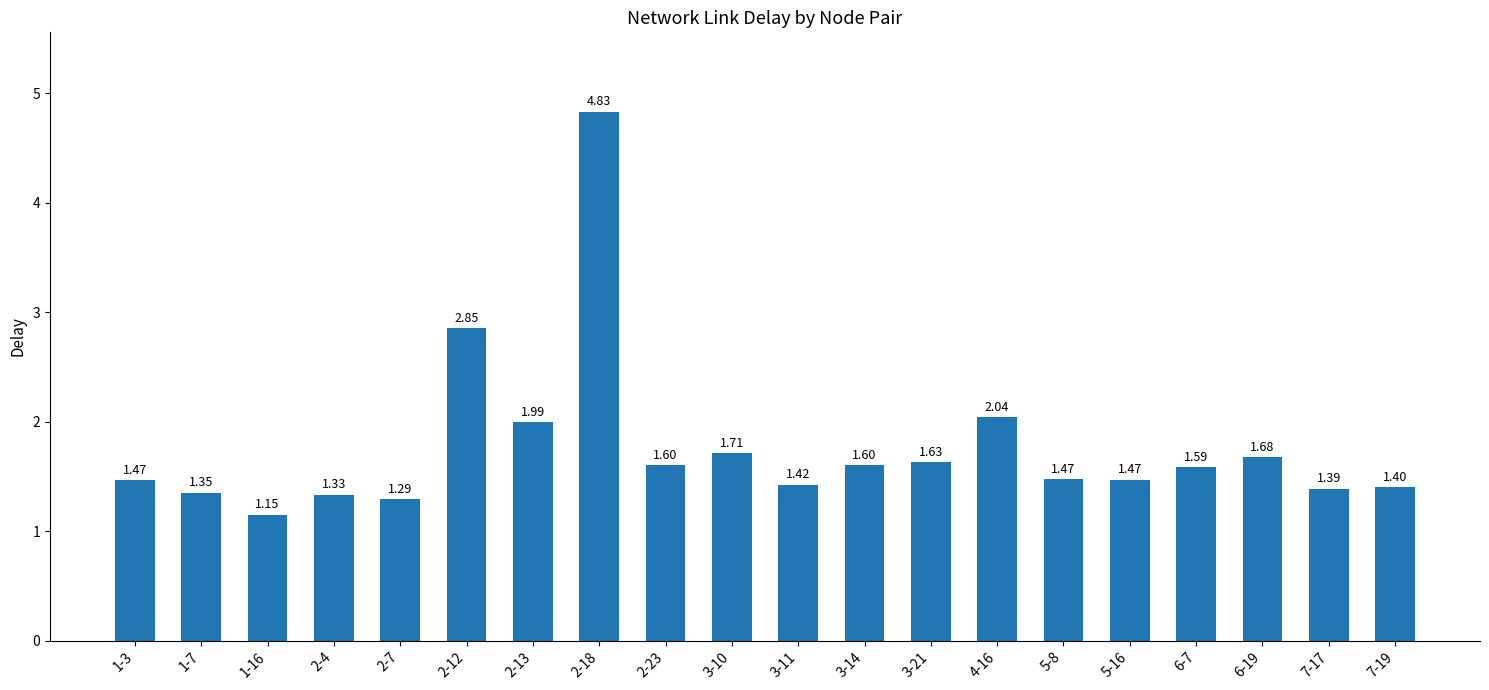

Between 5-8 and 6-7, which is larger?

6-7